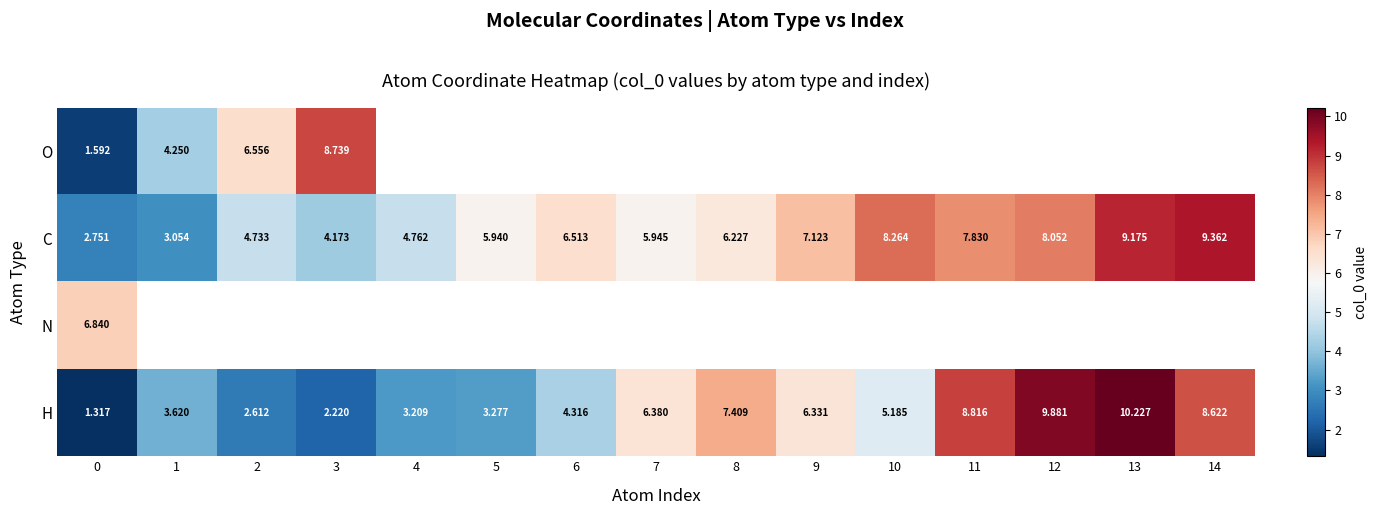

What is the average value of the H series?

5.6